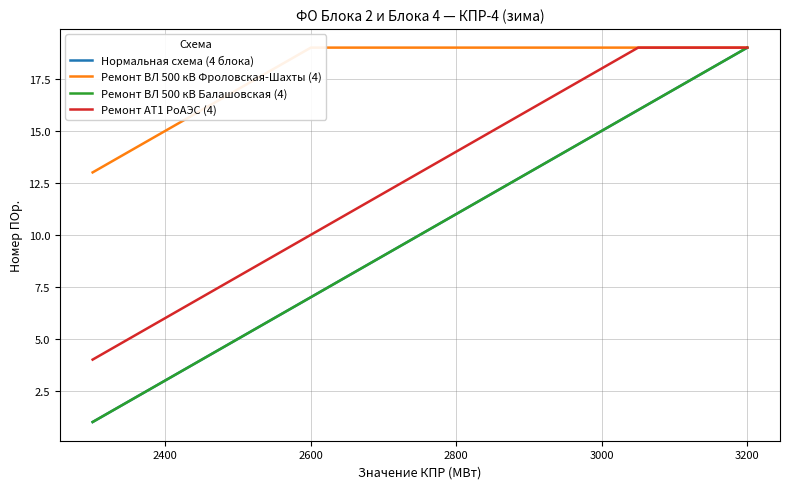

Which series has the largest range (max minus min)?

Нормальная схема (4 блока)